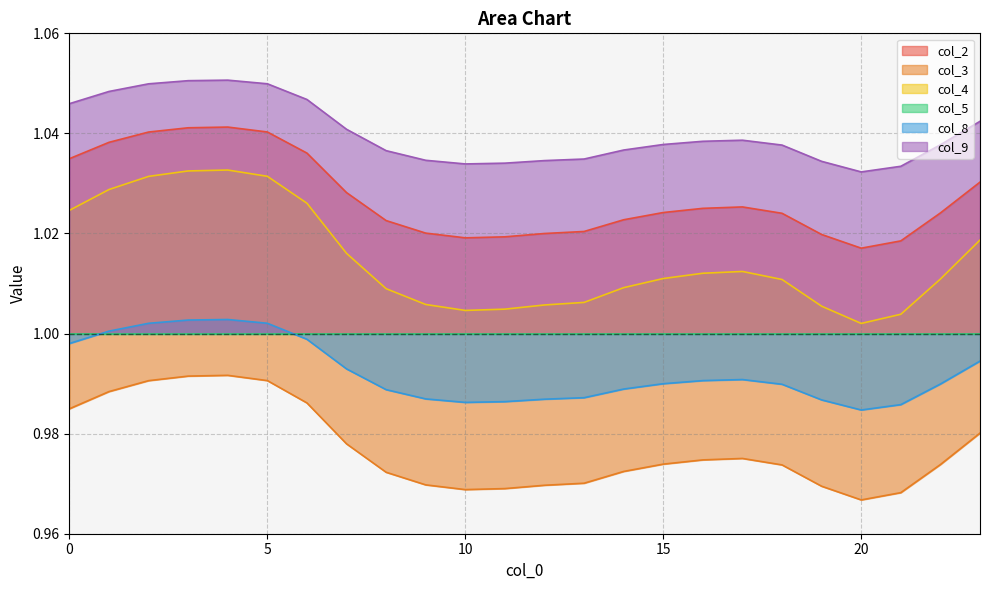

Which series changed the most between 9 and 23?

col_4